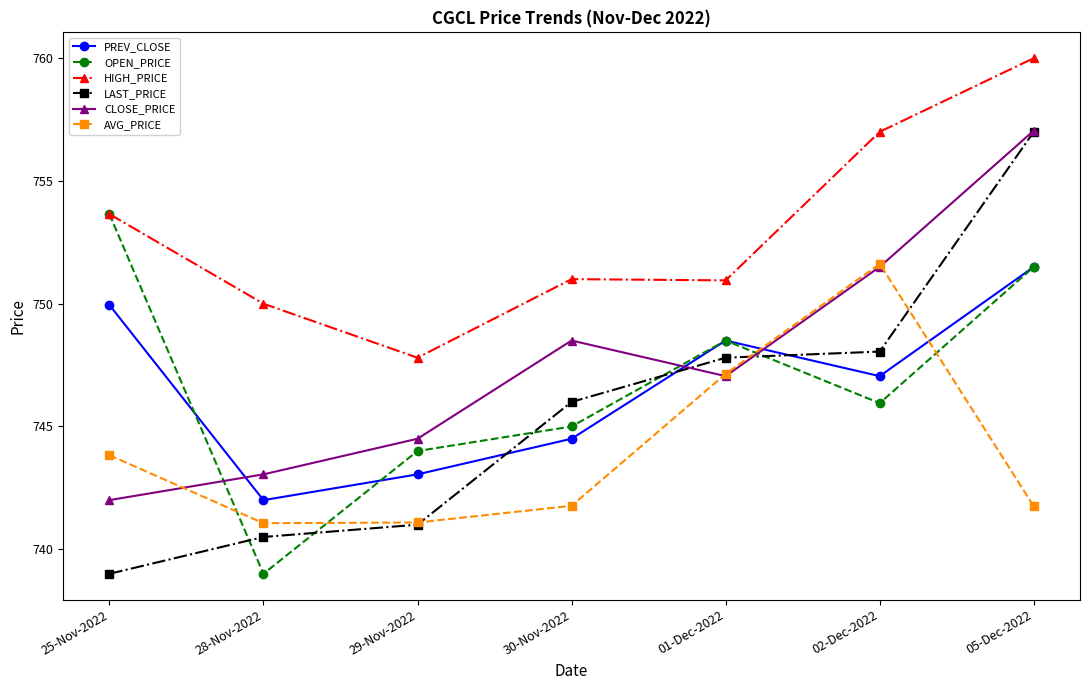

Which series has the widest spread of values?

LAST_PRICE